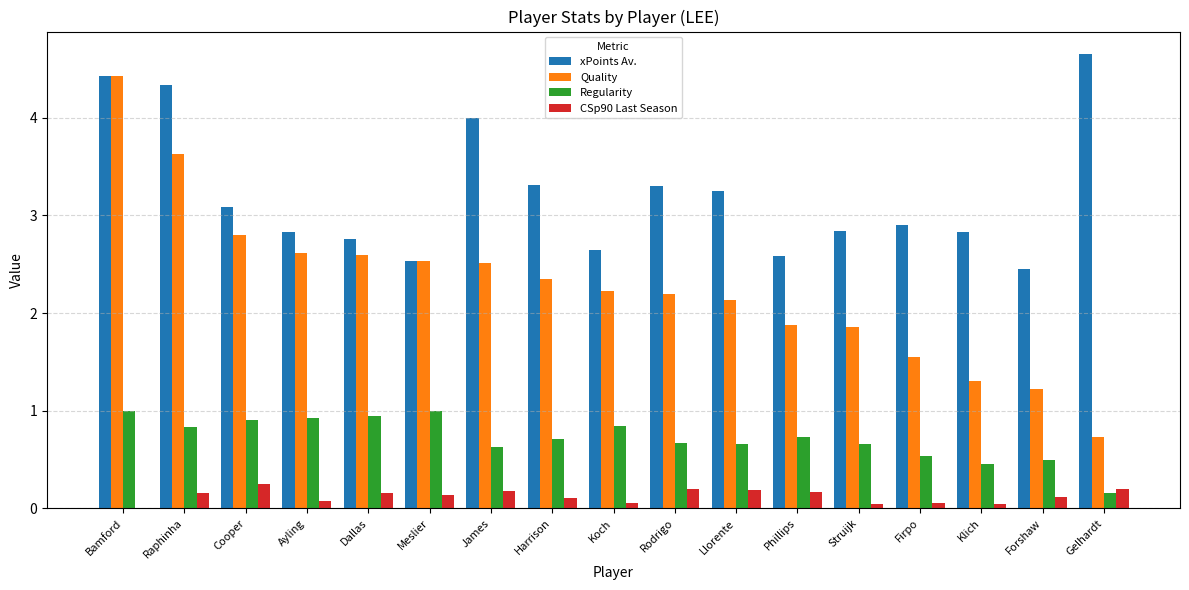

Is it true that Regularity equals 0.6 at James?

True